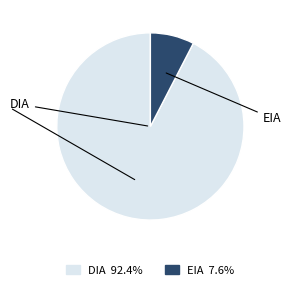

Approximately how many times larger is the value at EIA compared to DIA?

0.1